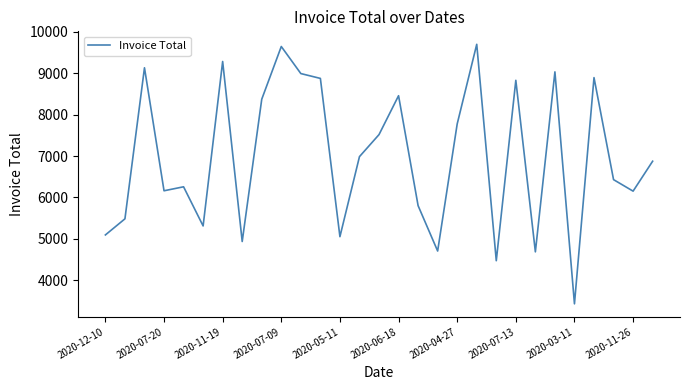

What is the maximum value shown in the chart?

9701